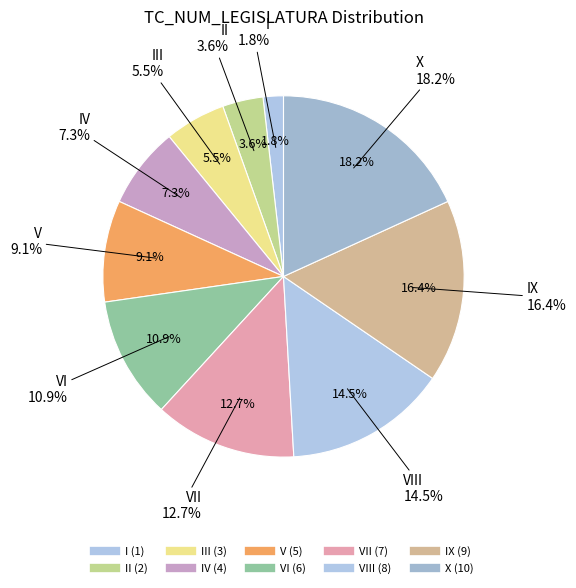

To the nearest percent, what is the average slice percentage?

10%